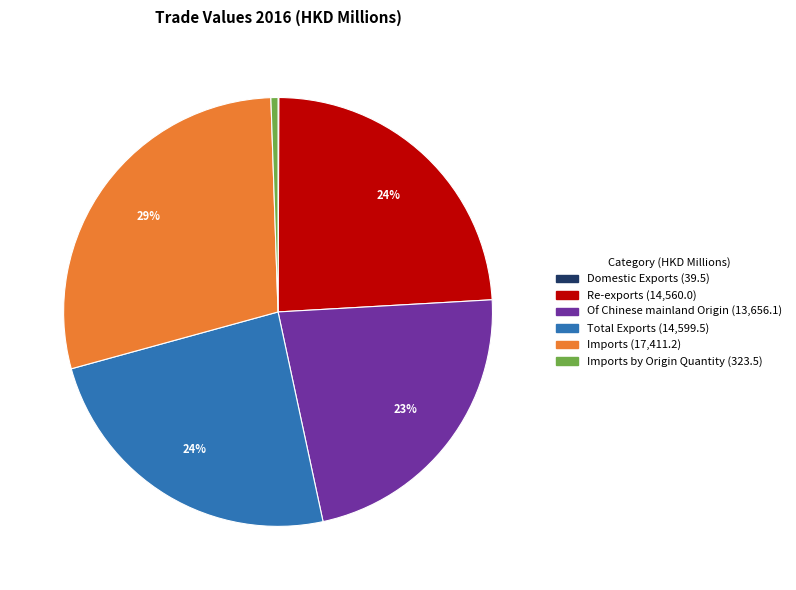

To the nearest percent, what is the difference between the largest and smallest slice percentages?

29%